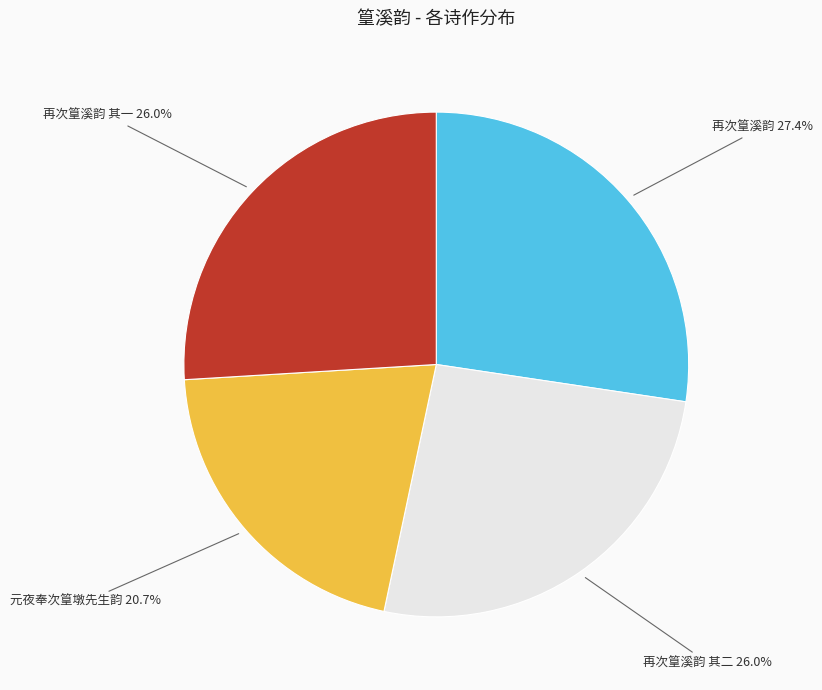

What percentage is the 再次篁溪韵 其一 slice, to the nearest percent?

26%